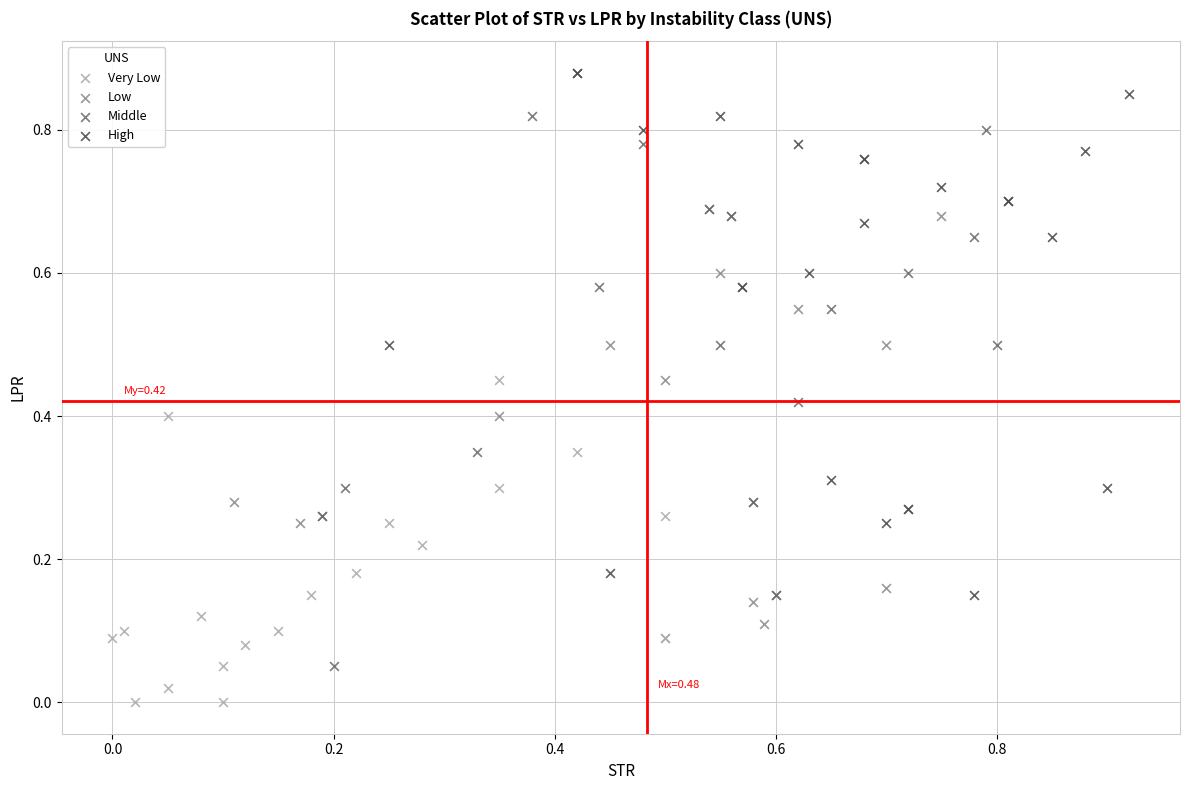

What are all the series names shown in the legend?

Very Low, Low, Middle, High